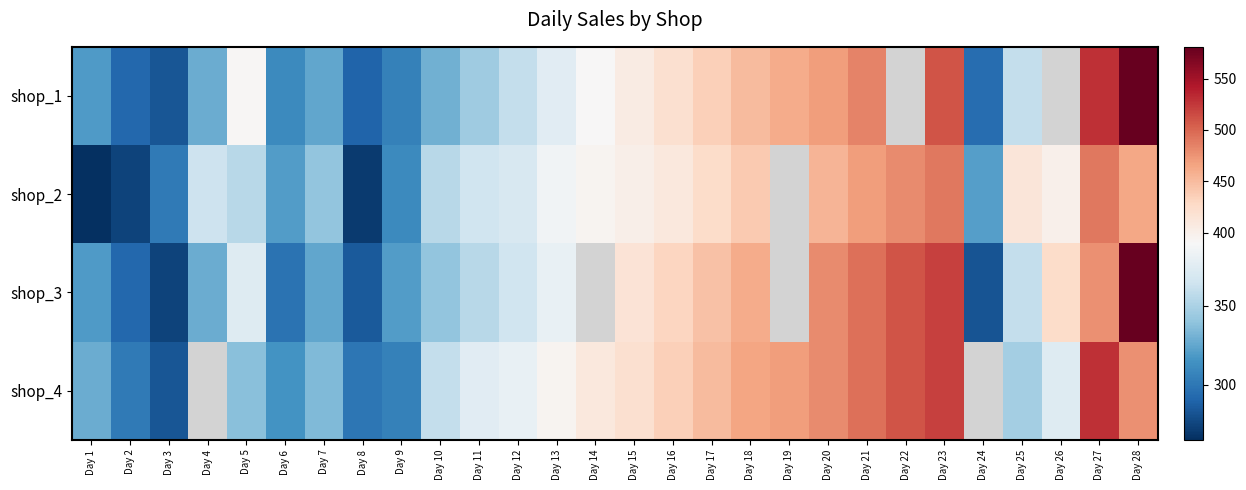

What is the sum of the shop_2 values at Day 26 and Day 9?

709.0